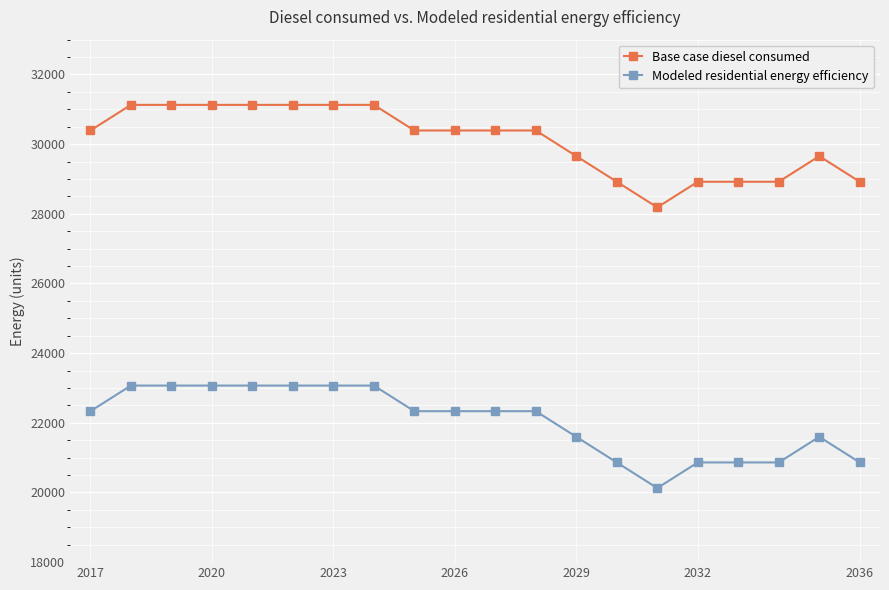

True or false: Base case diesel consumed and Modeled residential energy efficiency cross at least once.

False